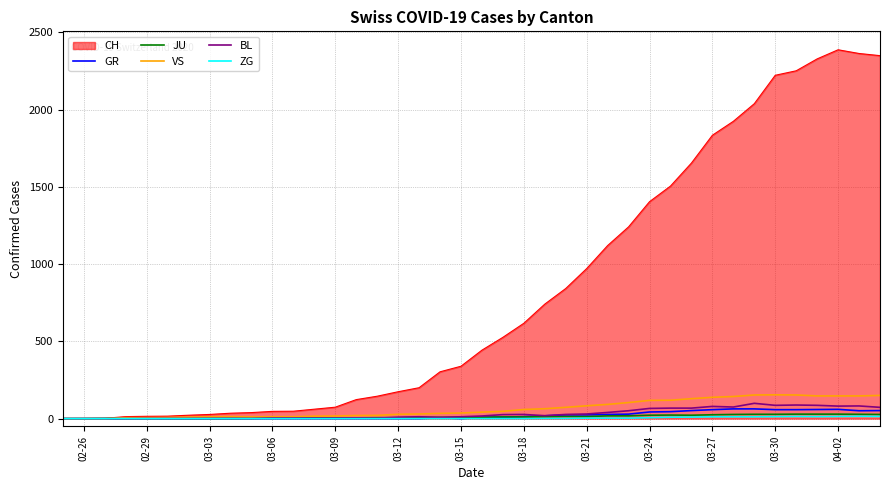

What is the greatest value displayed?

2387